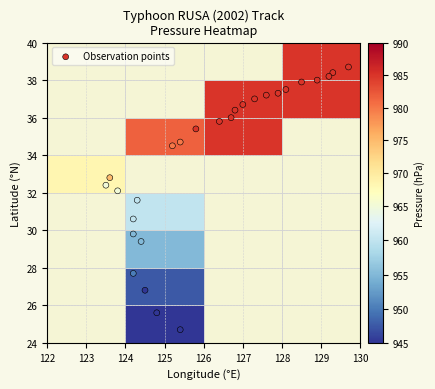

What Y value in the scatter plot is closest to 31?

30.6